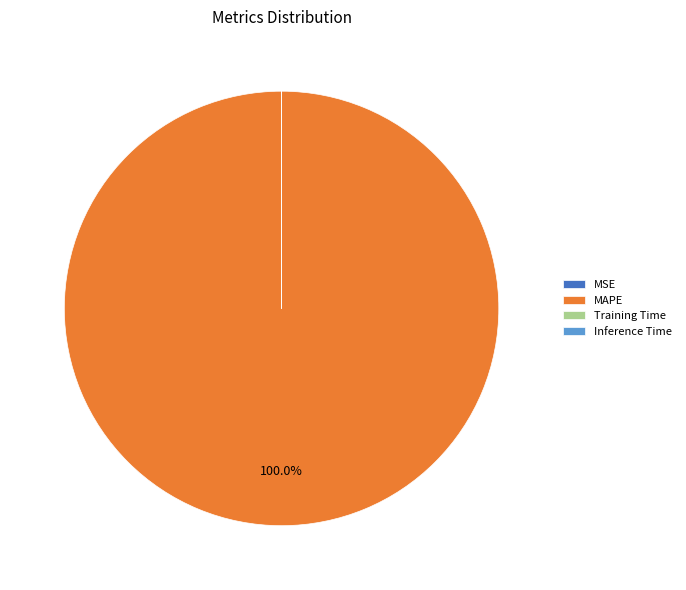

Which category has the biggest portion of the pie?

MAPE